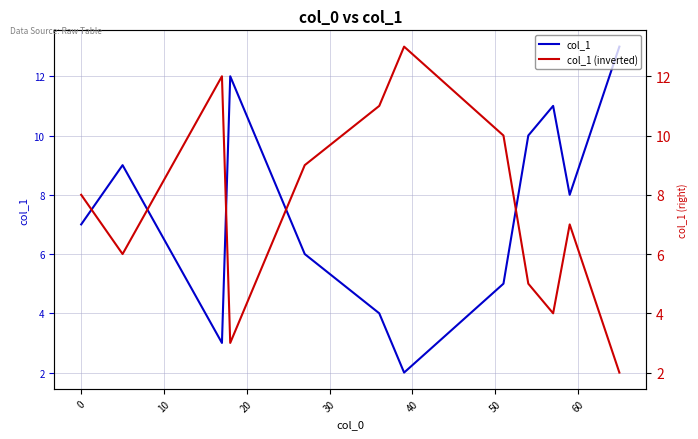

Which series has the largest range (max minus min)?

col_1